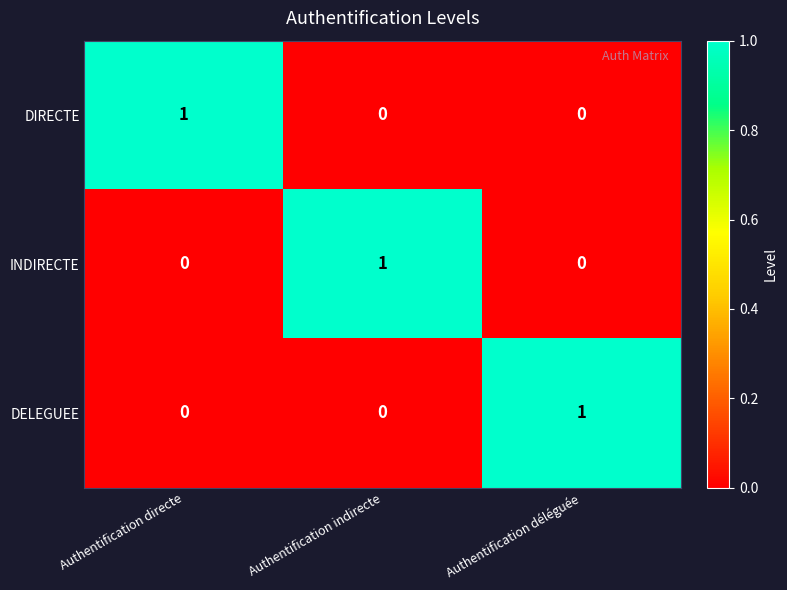

What is the difference between the highest and lowest values at Authentification déléguée?

1